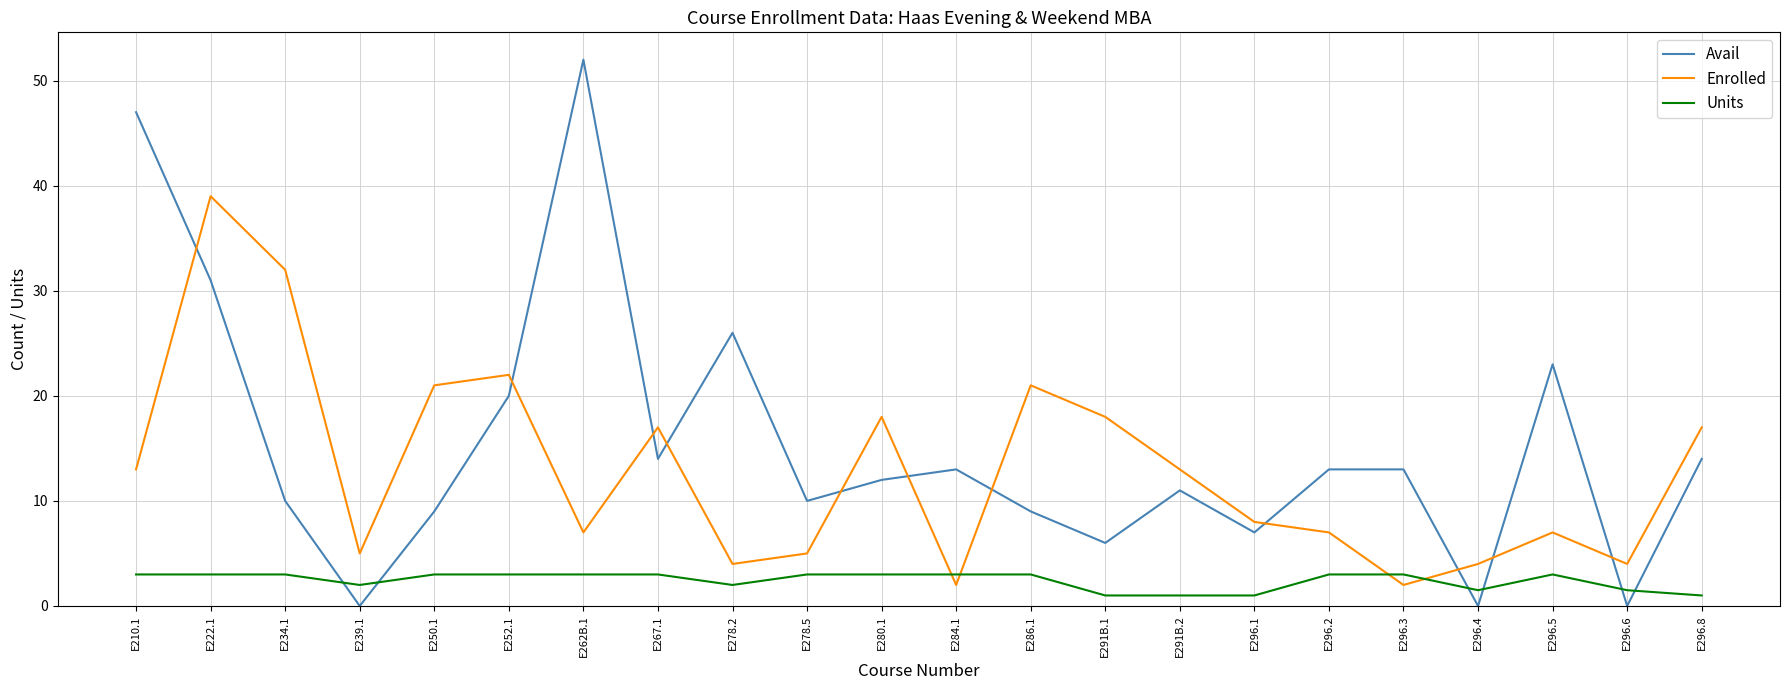

List the series in order of their peak value, lowest first.

Units, Enrolled, Avail